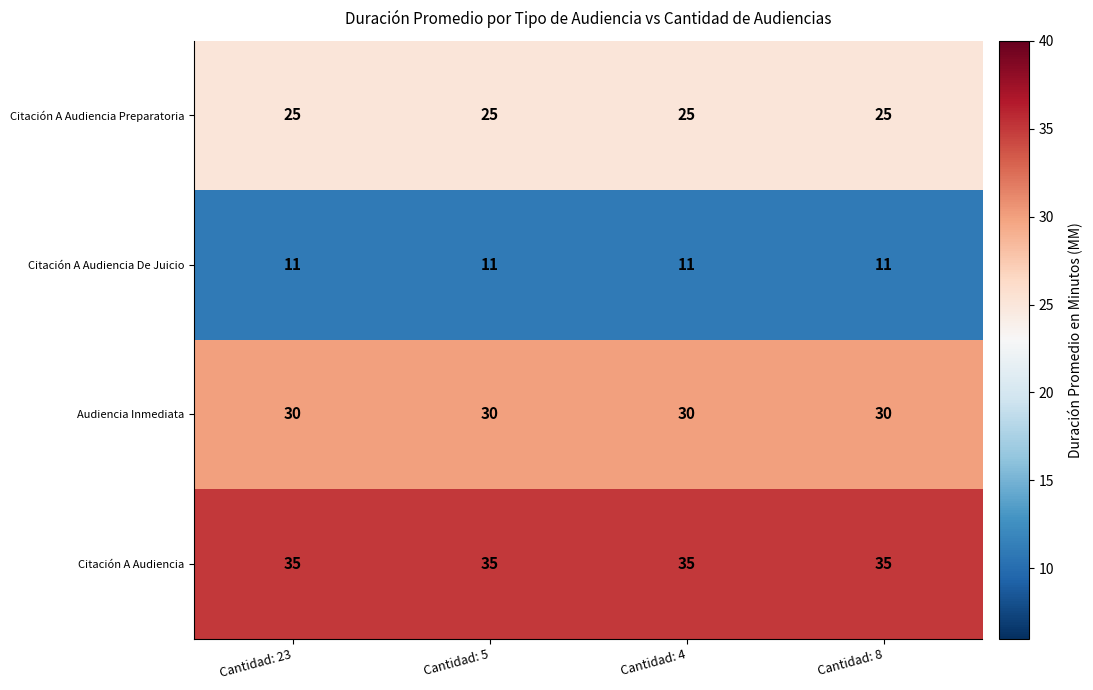

What is the difference between the highest and lowest values at Cantidad: 23?

24